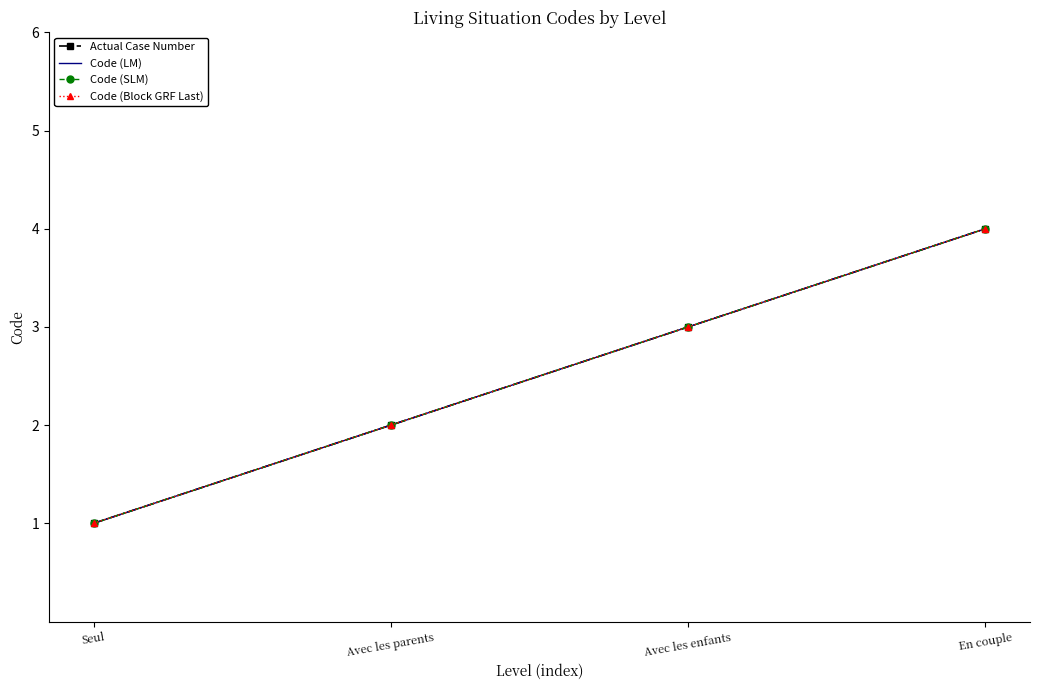

The Actual Case Number series shows 3 at Avec les enfants. True or false?

True